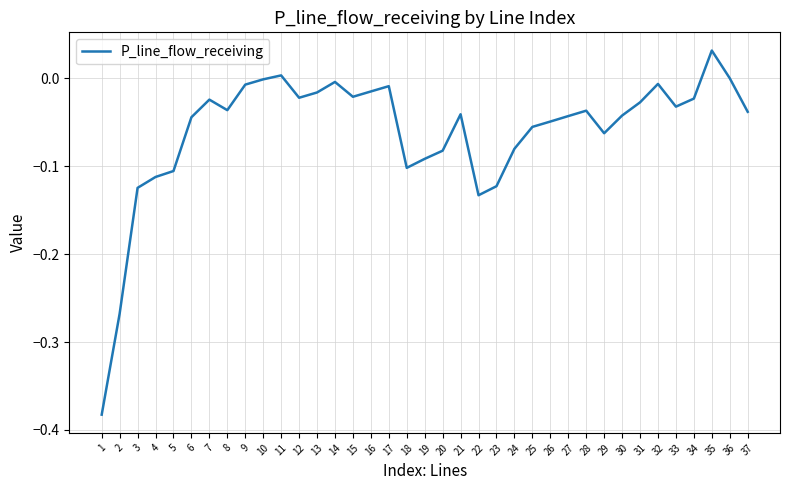

True or false: the data shows -0.1 at 5.

True